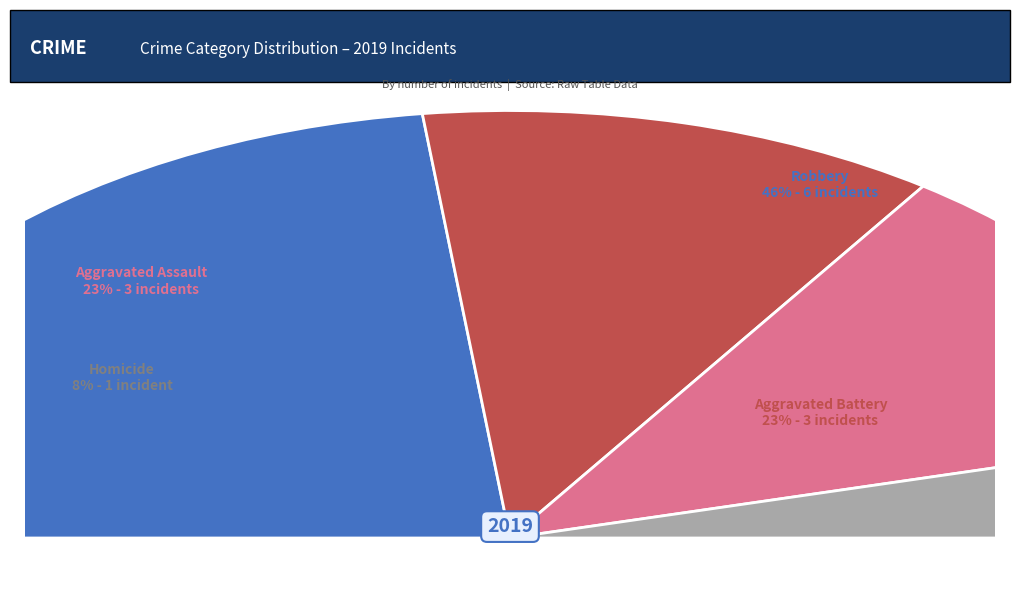

To the nearest percent, what is the difference between the largest and smallest slice percentages?

62%